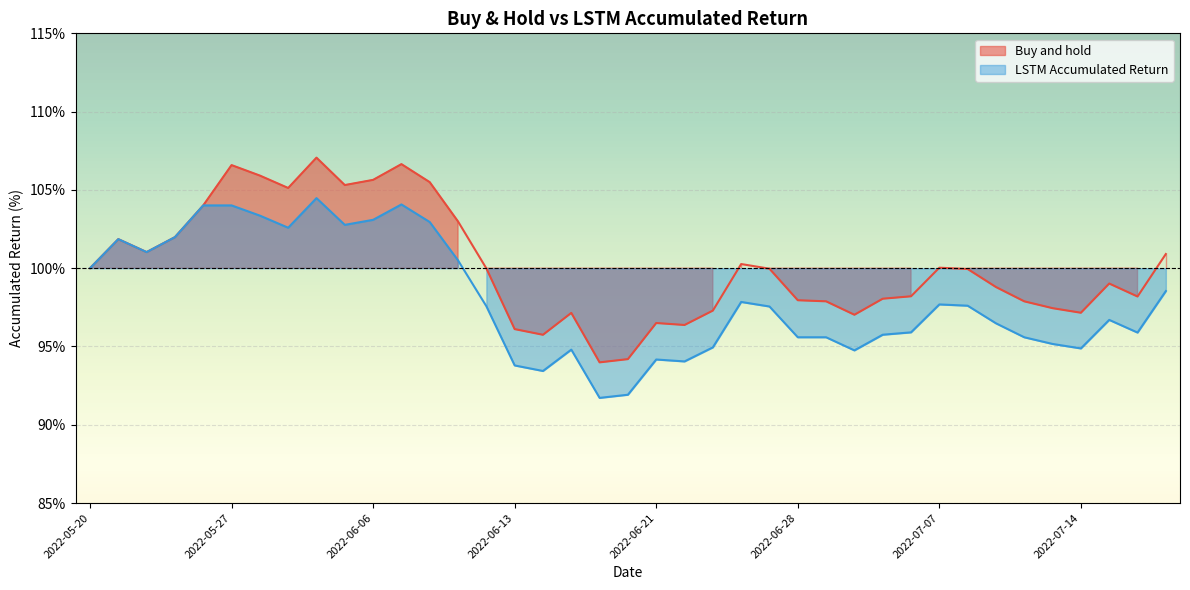

True or false: Buy and hold and LSTM Accumulated Return cross at least once.

False